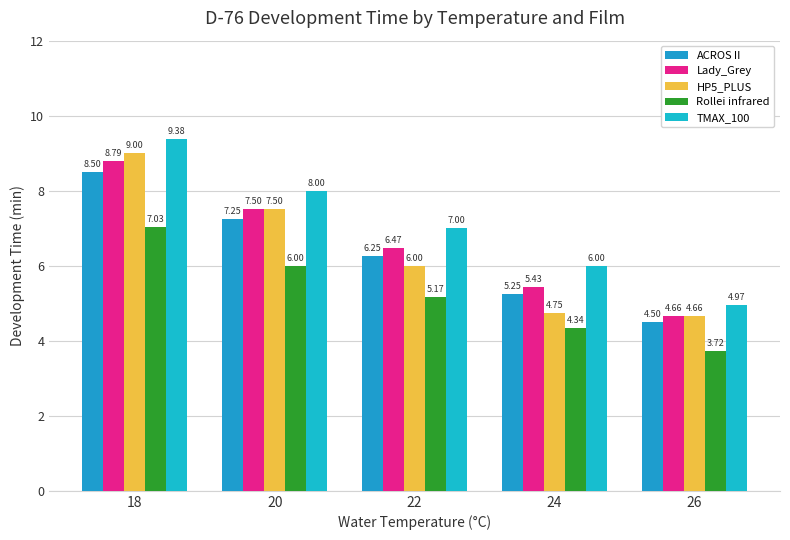

At which label is HP5_PLUS closest to 6?

22